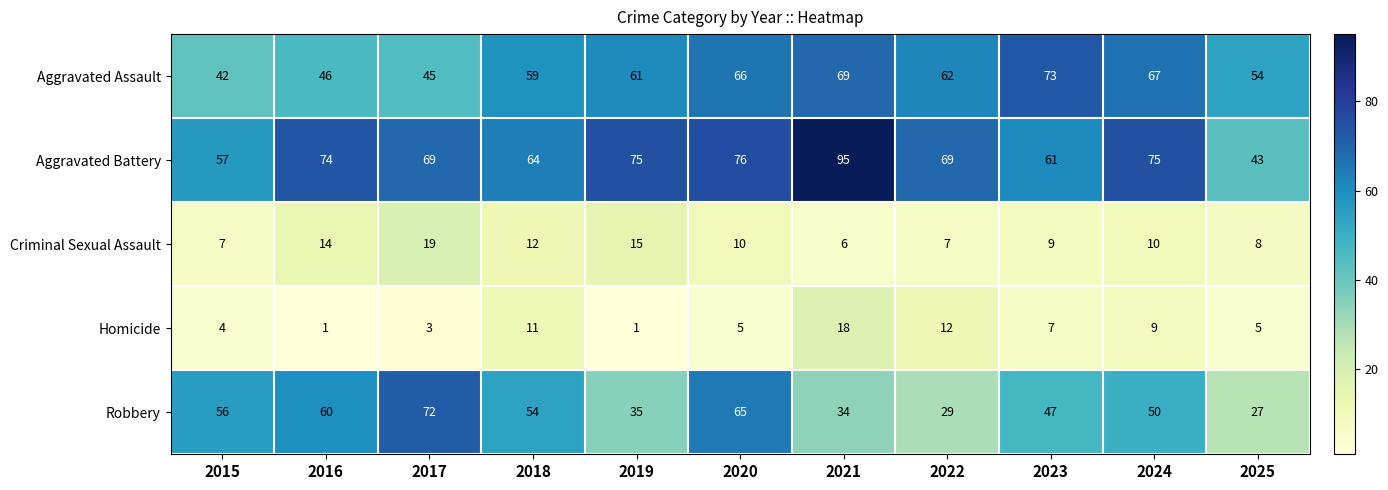

Which label corresponds to the largest value in the chart?

2021